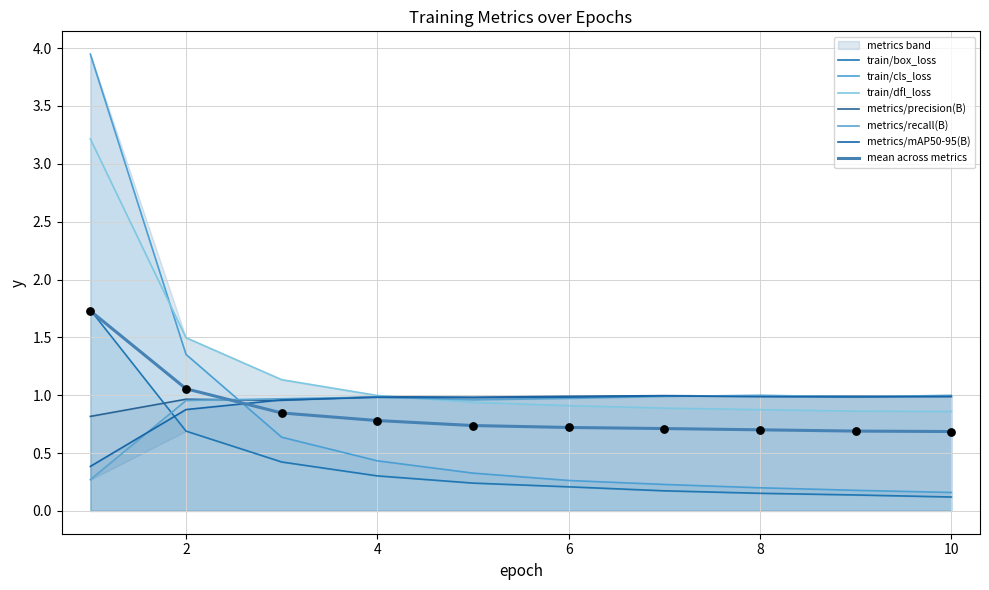

Which series has the largest total across all categories?

train/dfl_loss